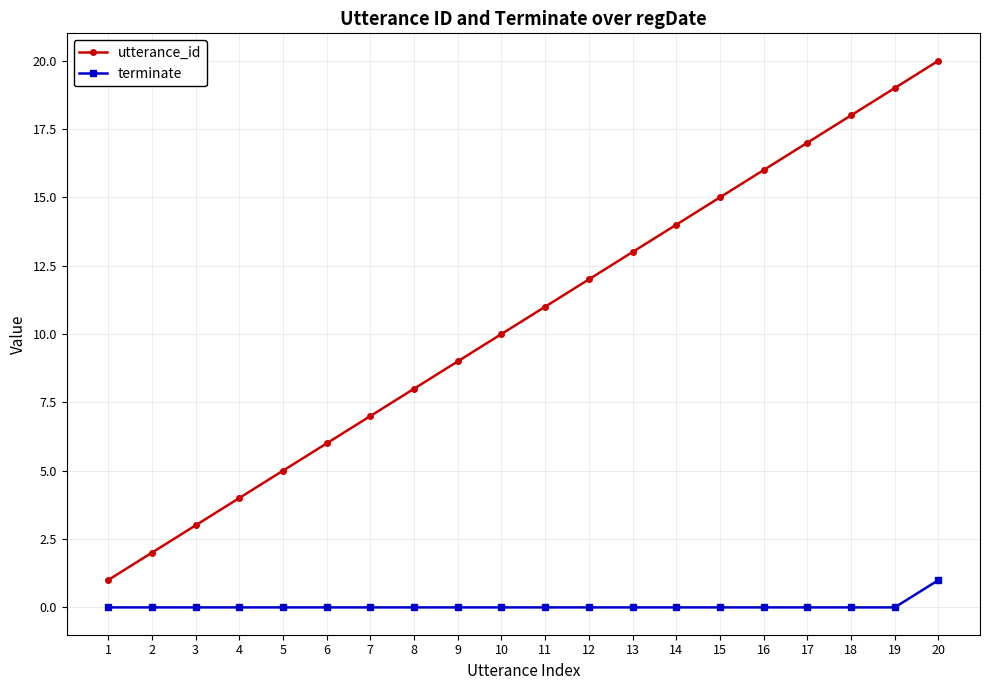

What is the sum of all utterance_id values?

210